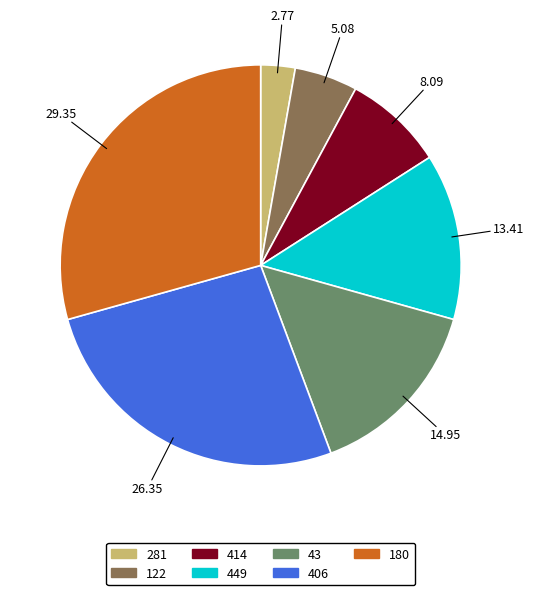

Does any single category account for the majority?

No